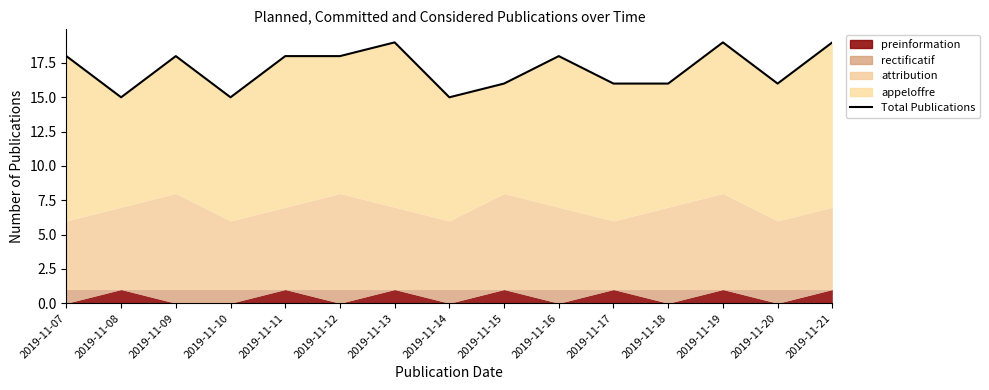

Rank the categories by value from highest to lowest.

2019-11-13, 2019-11-19, 2019-11-21, 2019-11-07, 2019-11-09, 2019-11-11, 2019-11-12, 2019-11-16, 2019-11-15, 2019-11-17, 2019-11-18, 2019-11-20, 2019-11-08, 2019-11-10, 2019-11-14